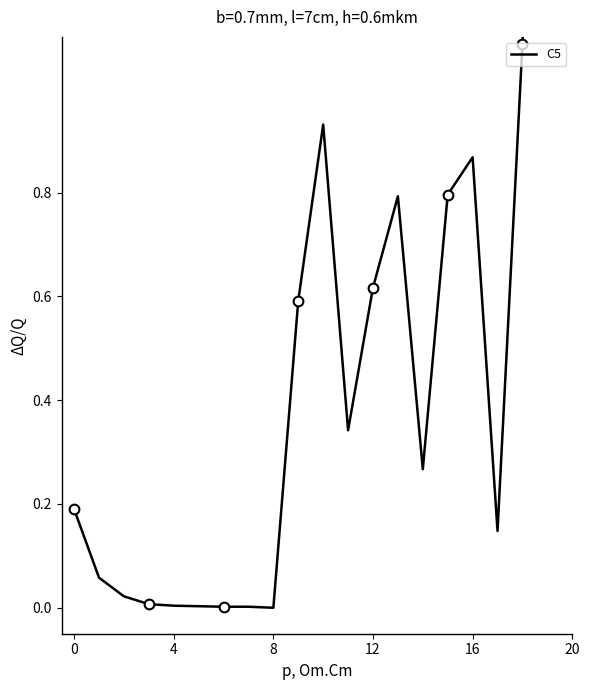

The chart shows a value of 0.8 at 13. True or false?

True